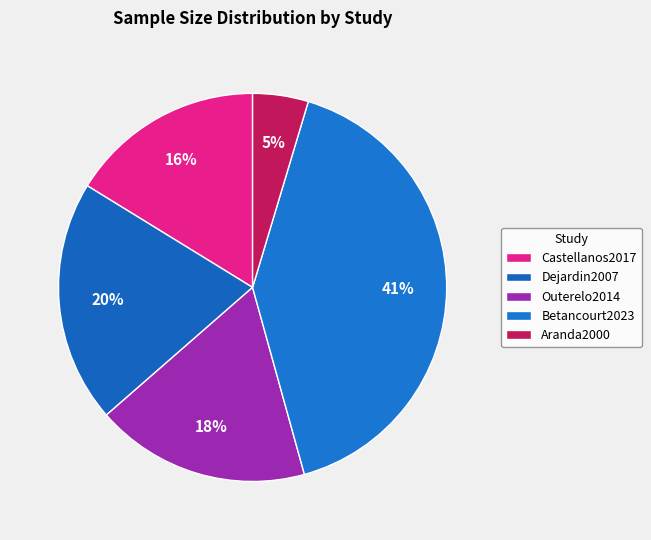

Rank the categories by value from lowest to highest.

Aranda2000, Castellanos2017, Outerelo2014, Dejardin2007, Betancourt2023